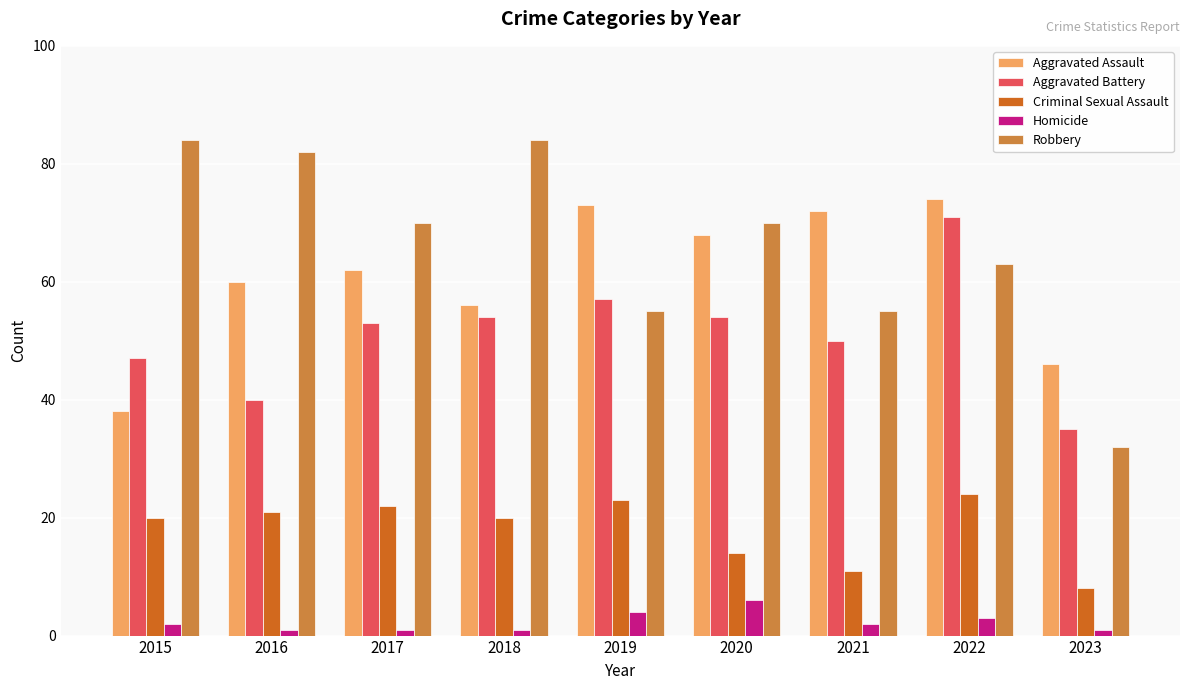

What are all the series names shown in the legend?

Aggravated Assault, Aggravated Battery, Criminal Sexual Assault, Homicide, Robbery